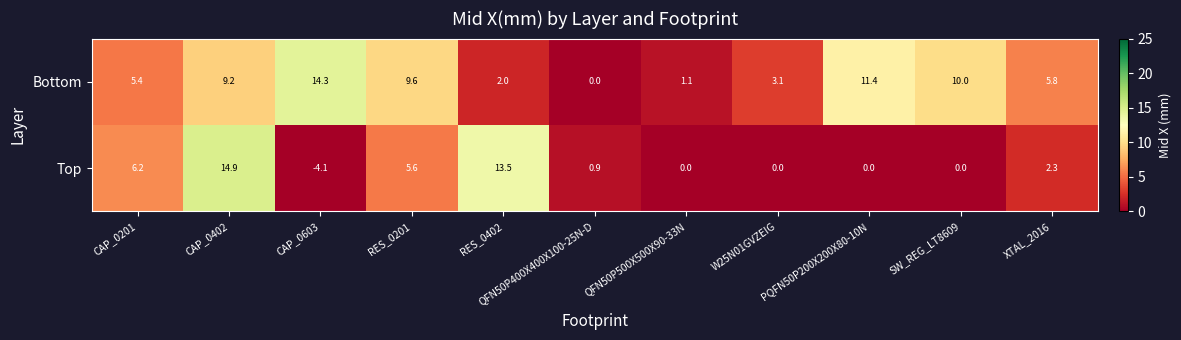

At which category is the sum across all series the highest?

CAP_0402